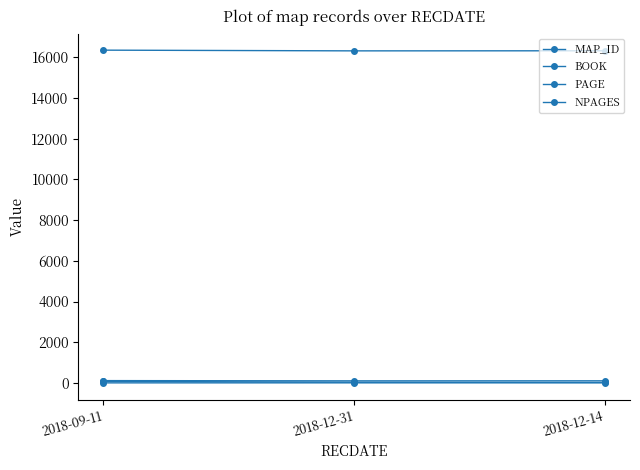

At which category is the sum across all series the highest?

2018-09-11